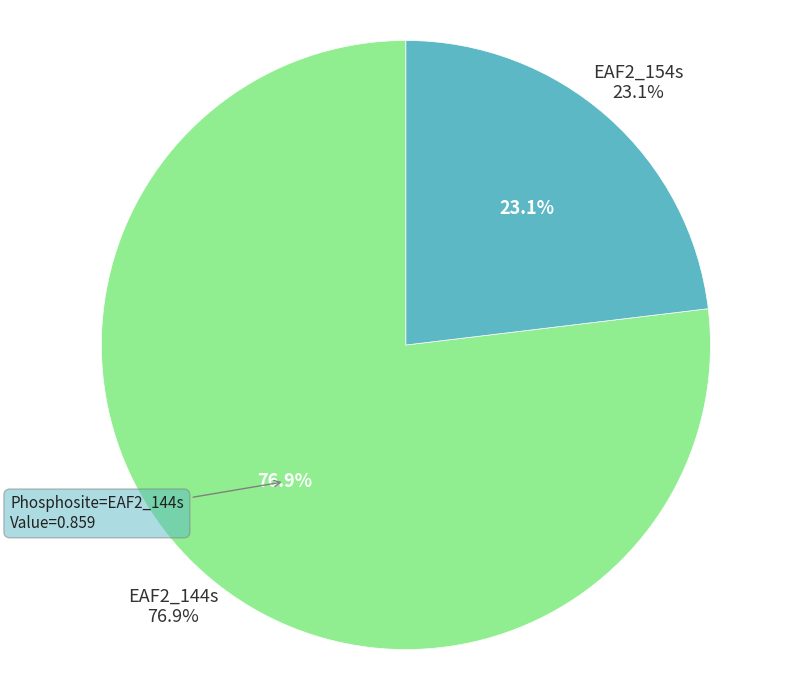

Which category has the smallest portion of the pie?

EAF2_154s